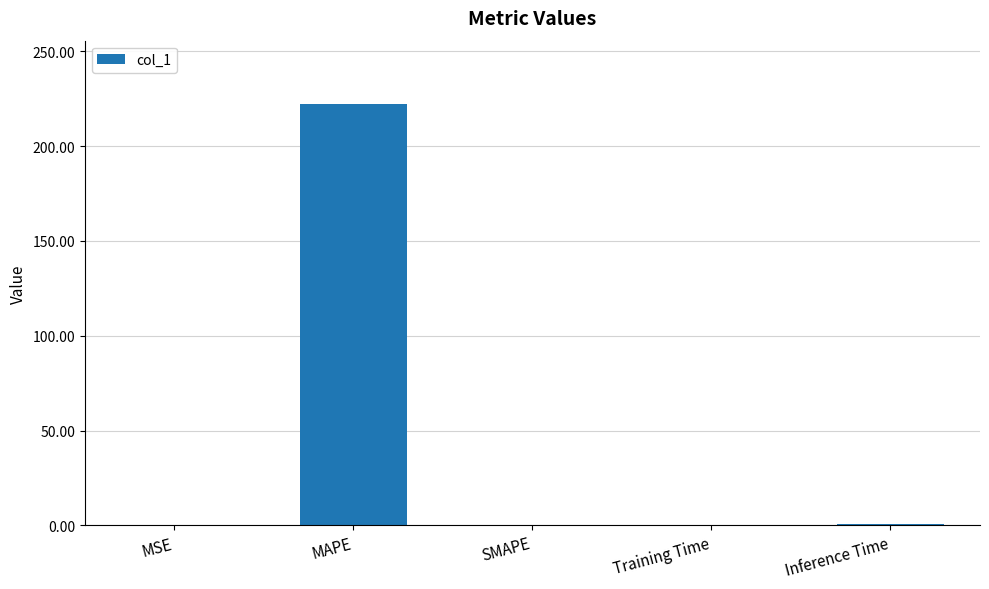

What is the change in value from MAPE to SMAPE?

-222.3